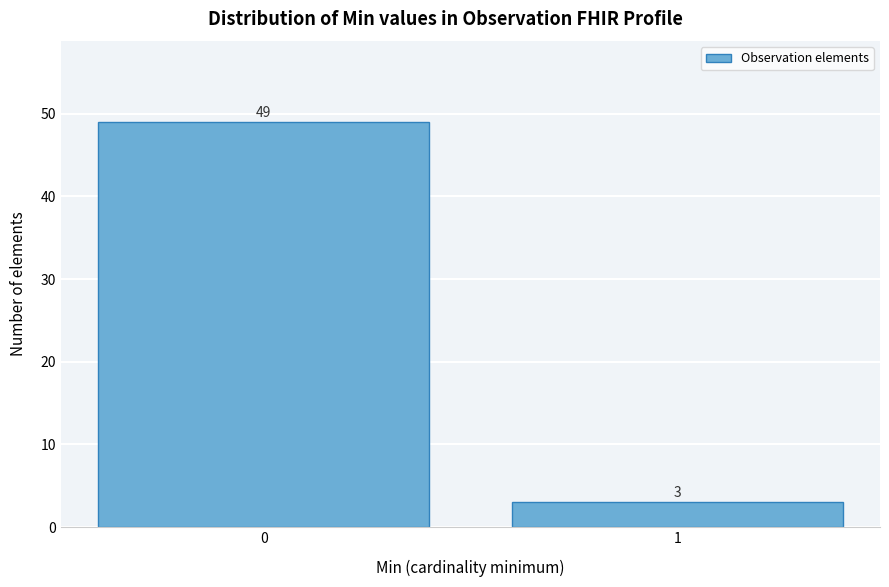

Reading left to right, extract all data points from this chart.

49	3